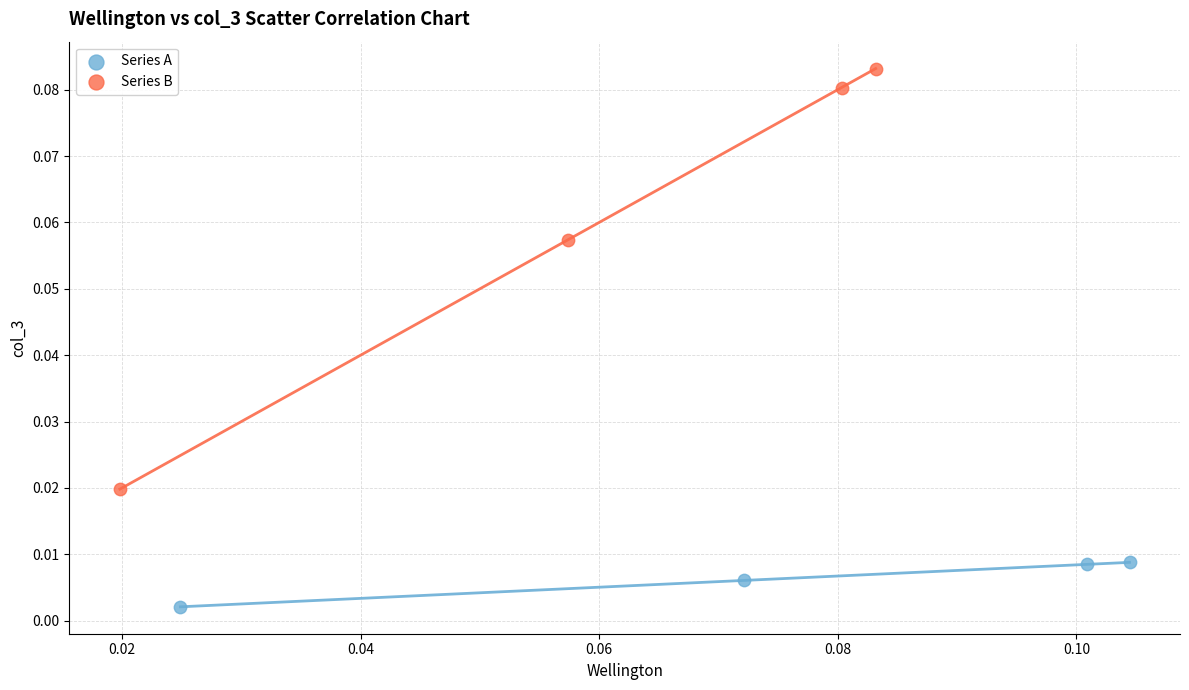

What are all the series names shown in the legend?

Series A, Series B